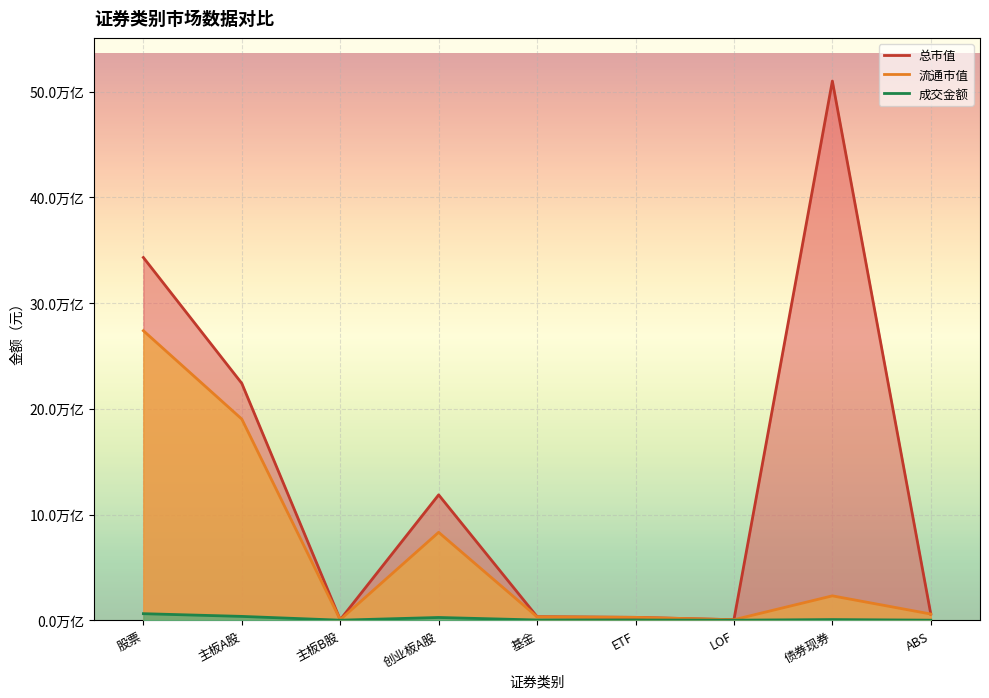

Is it true that 总市值 equals 228506284302.6 at 基金?

False